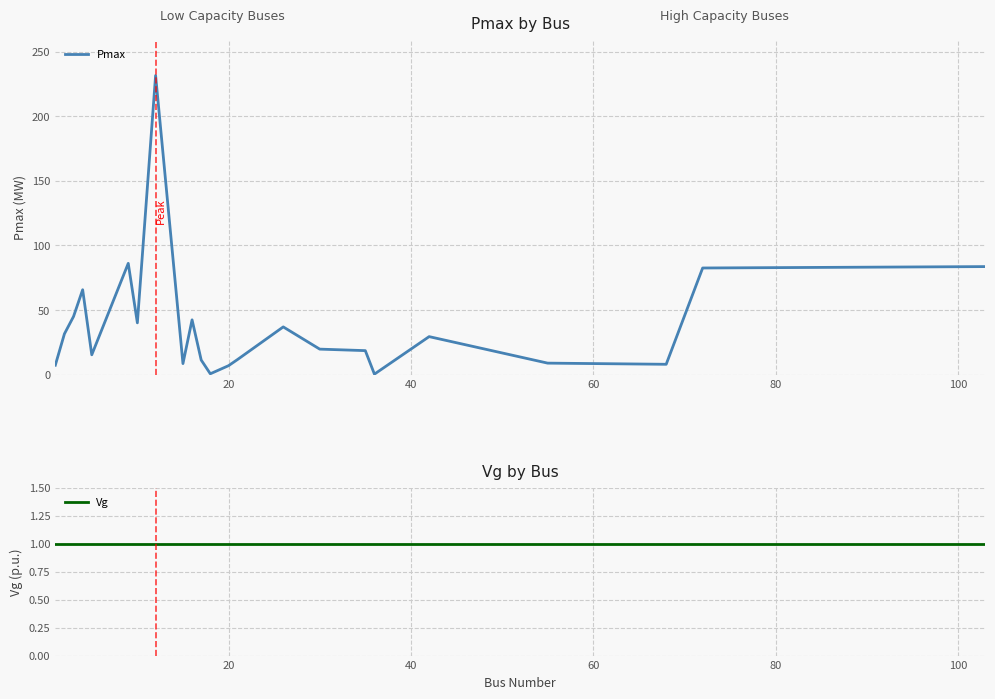

How many lines are shown in the chart?

2